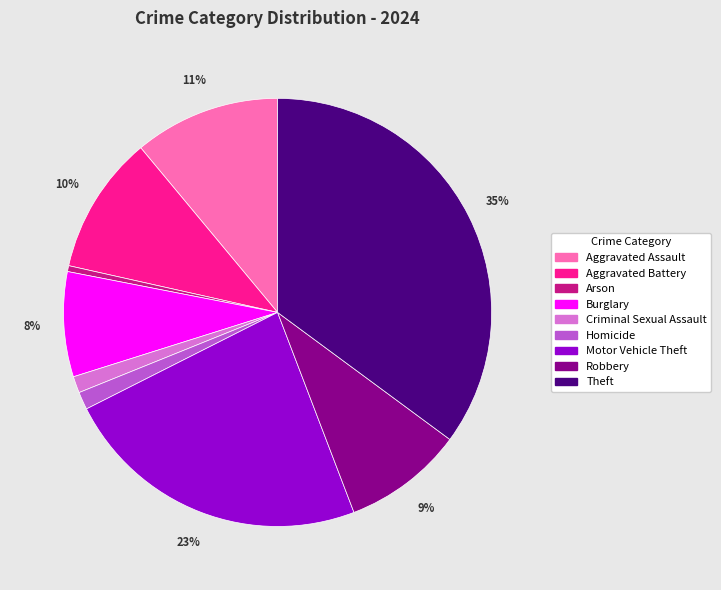

Which has a higher value, Burglary or Criminal Sexual Assault?

Burglary